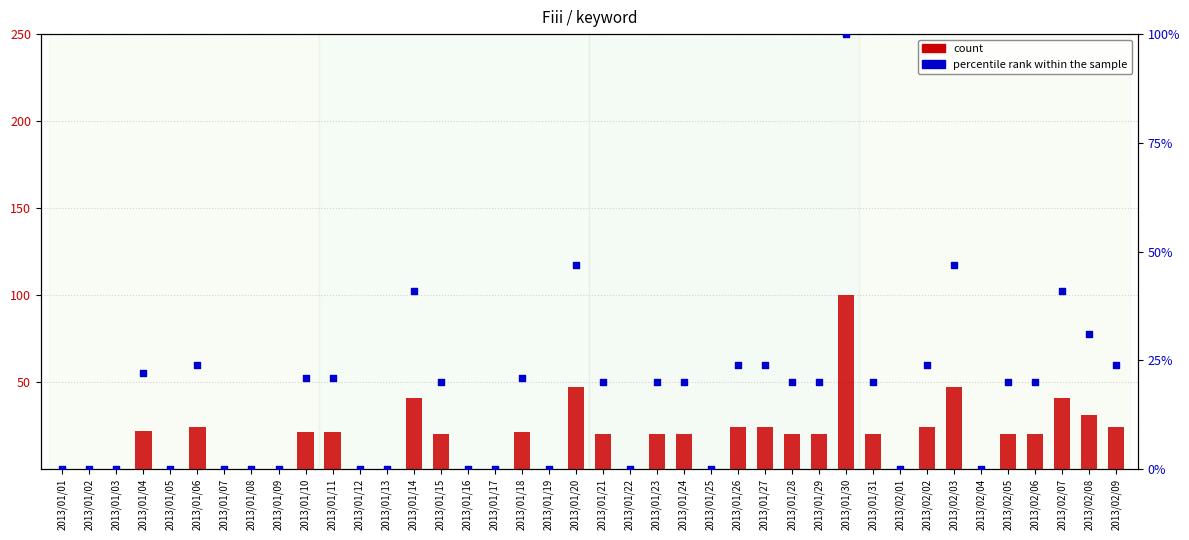

Which series reaches the minimum Y coordinate?

count